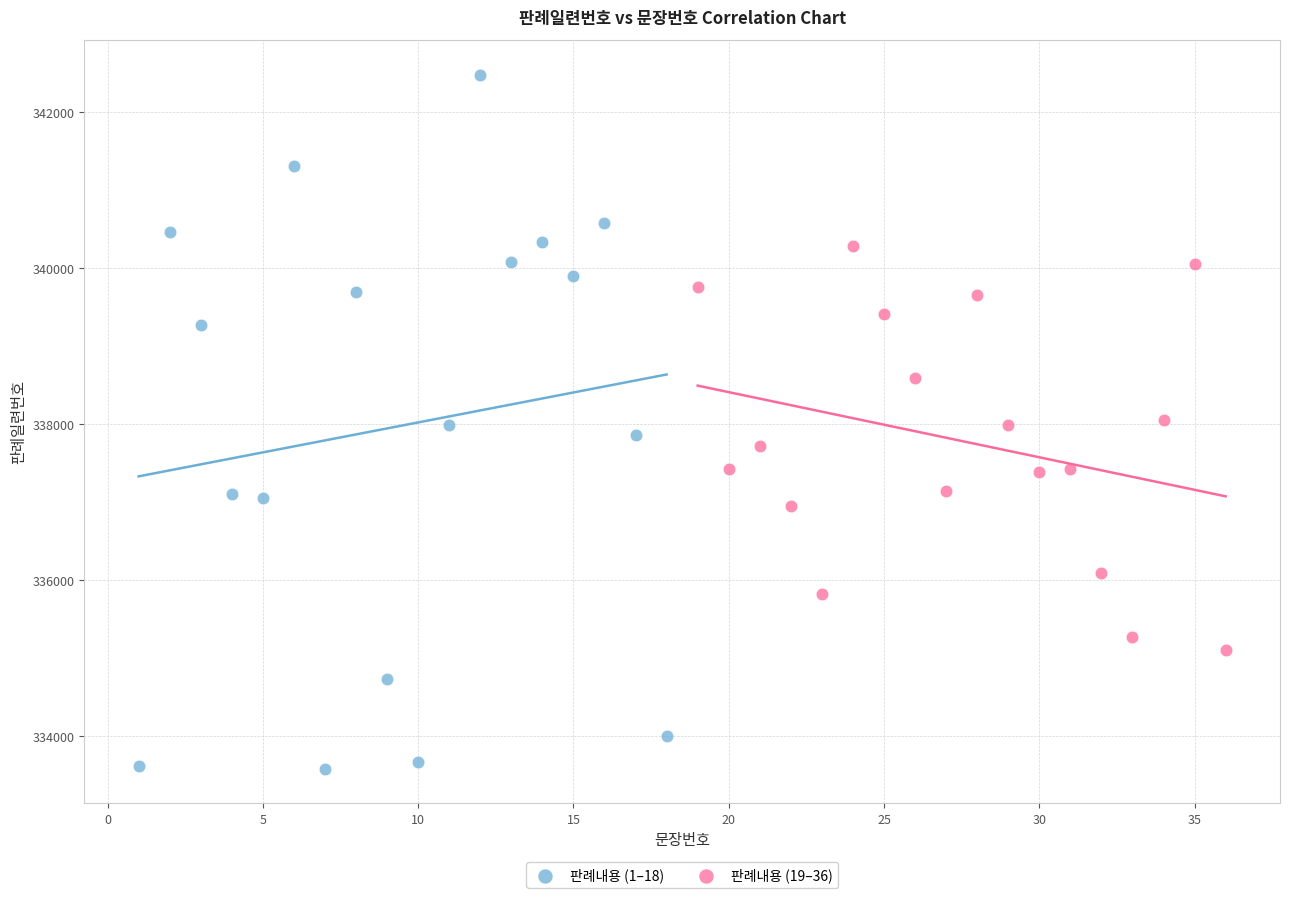

Which series reaches the maximum Y coordinate?

판례내용 (1–18)